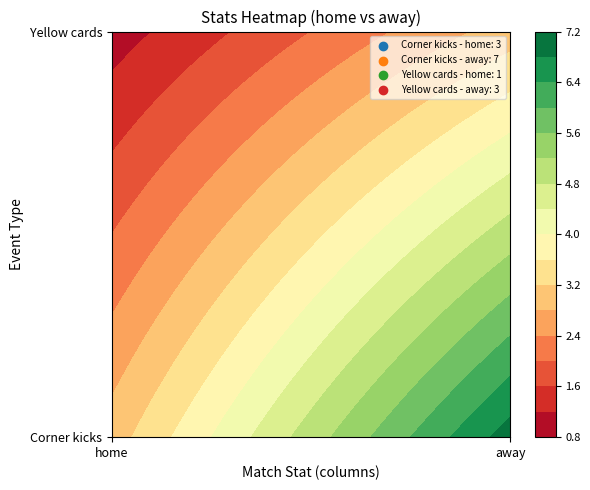

Which has a higher value, home or away?

away